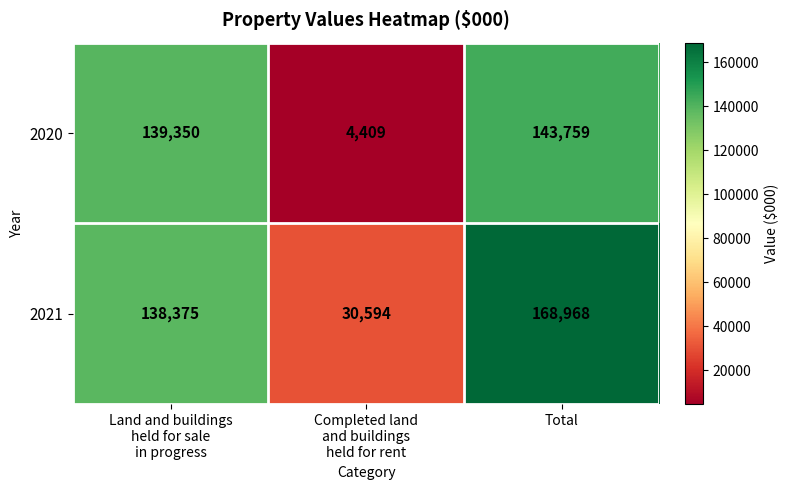

Rank the series by their maximum value, from lowest to highest.

2020, 2021